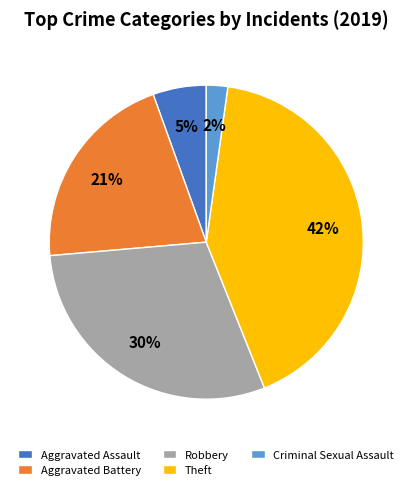

Rank the categories by value from lowest to highest.

Criminal Sexual Assault, Aggravated Assault, Aggravated Battery, Robbery, Theft